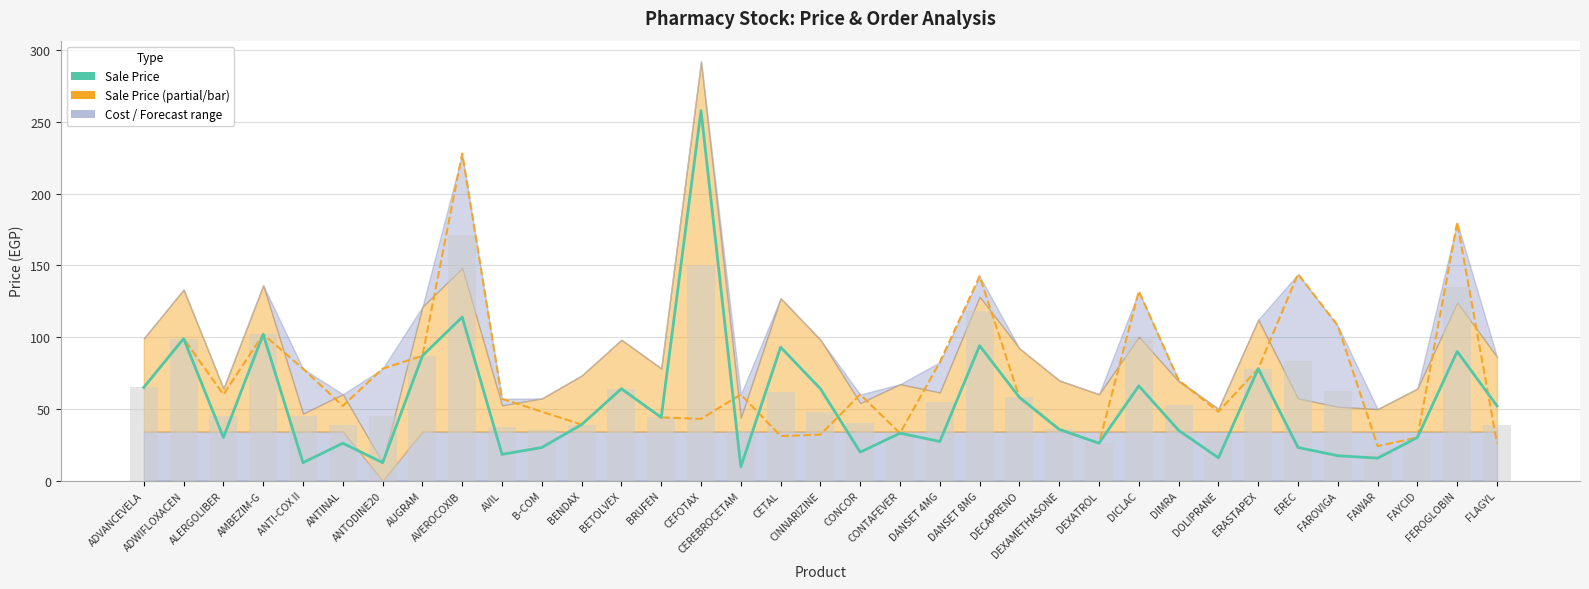

What is the approximate value of Sale Price (line) at DICLAC?

66.0